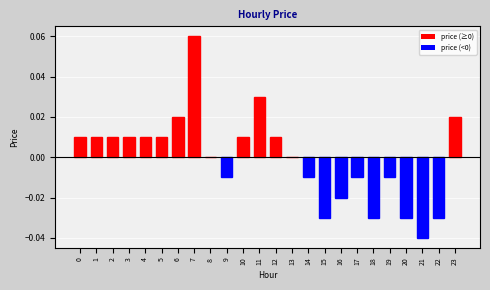

Which has a higher value, 9 or 12?

12